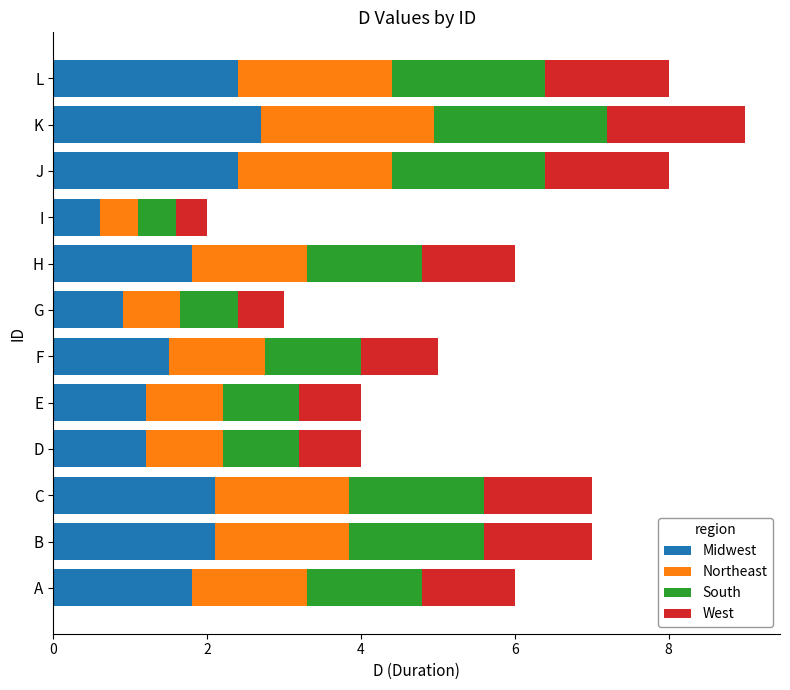

What is the lowest value of the Midwest series?

0.6